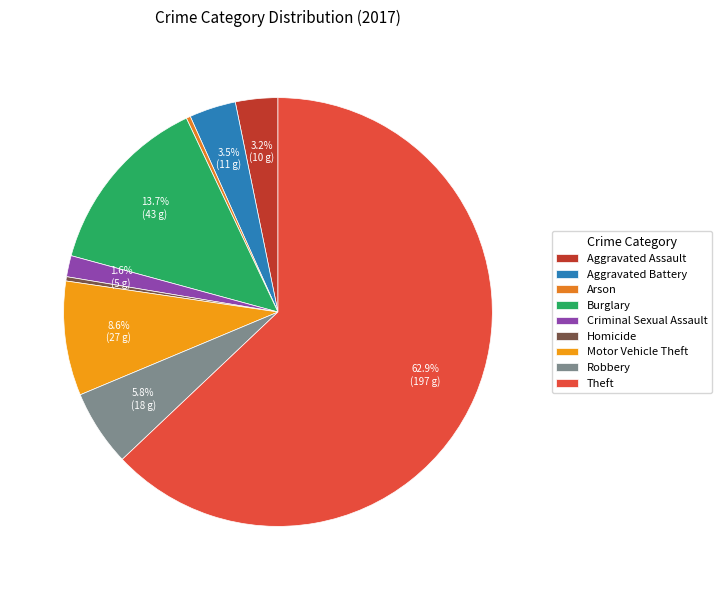

How many slices are in this pie chart?

9